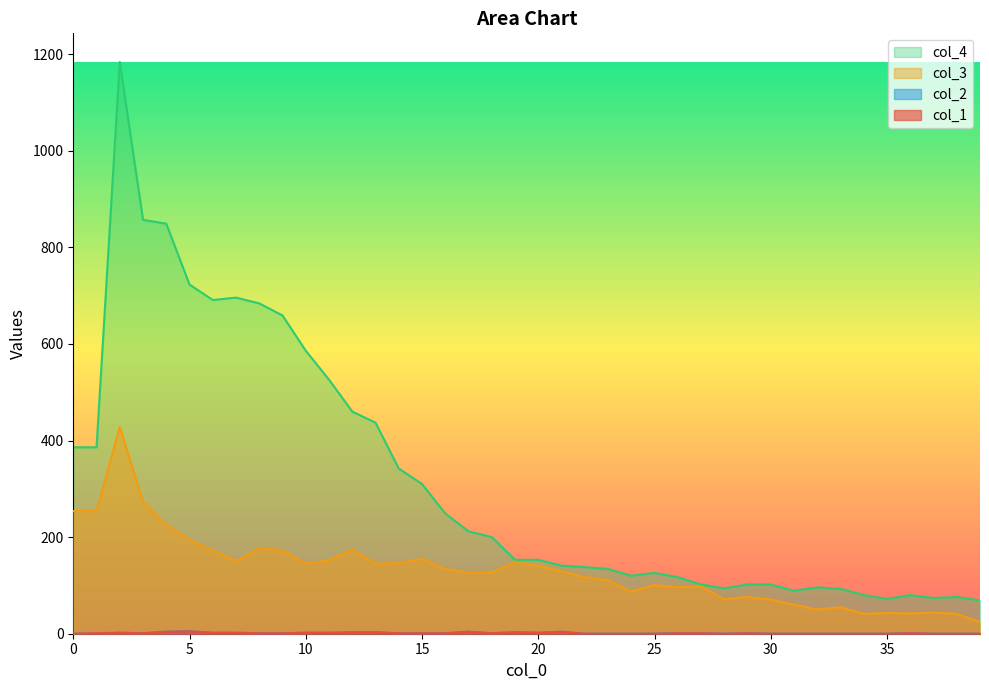

What is the difference between the maximum and minimum values in the col_1 series?

5